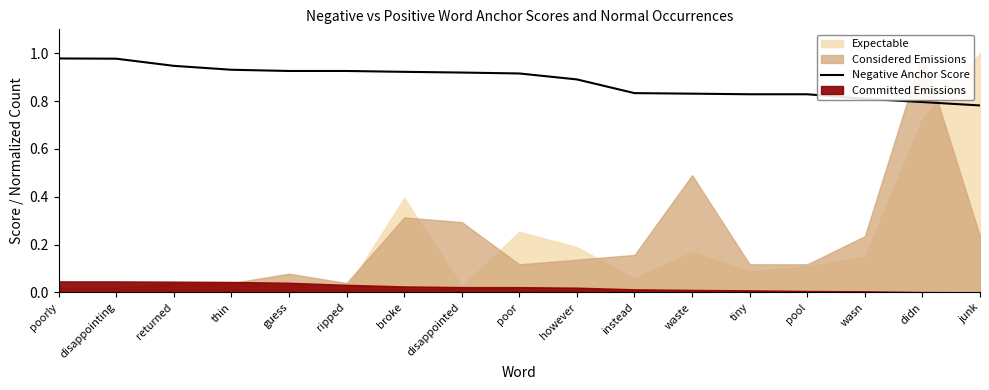

True or false: there are more than 0 points higher than both neighbors.

False